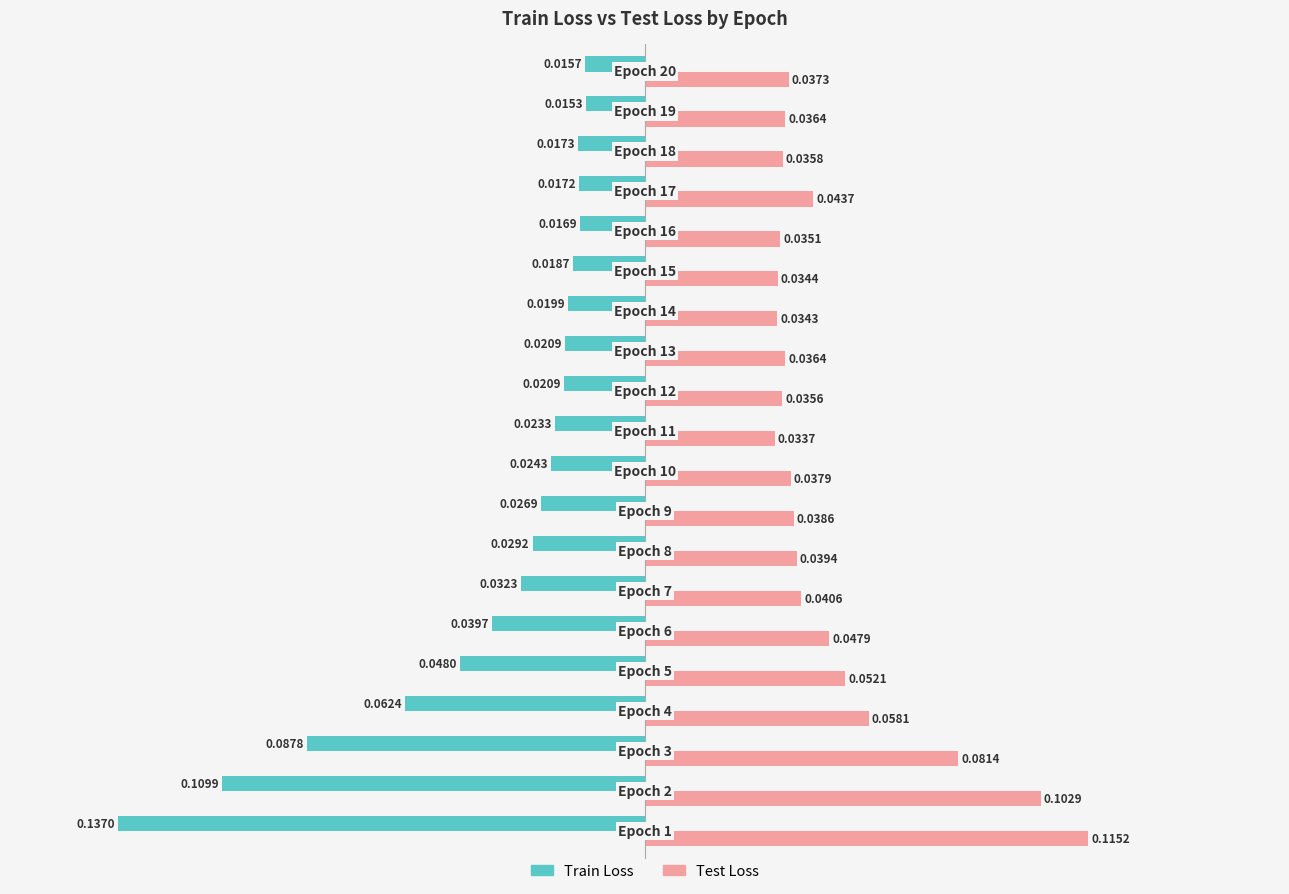

Which series has the widest spread of values?

Train Loss